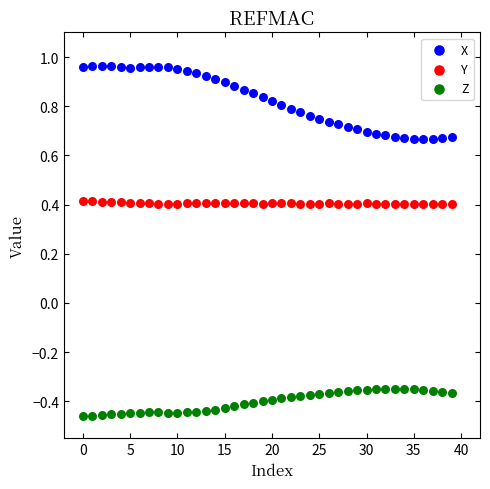

Which series reaches the minimum Y coordinate?

Z